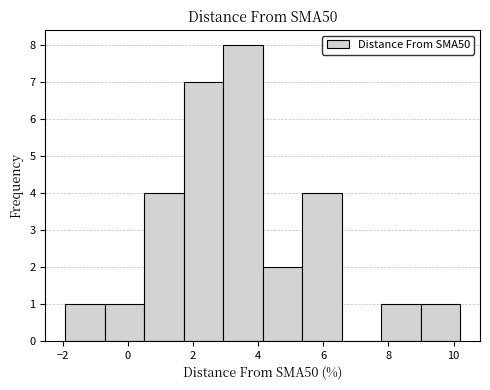

Which range on the x-axis has the tallest bar?

3.0 to 4.2